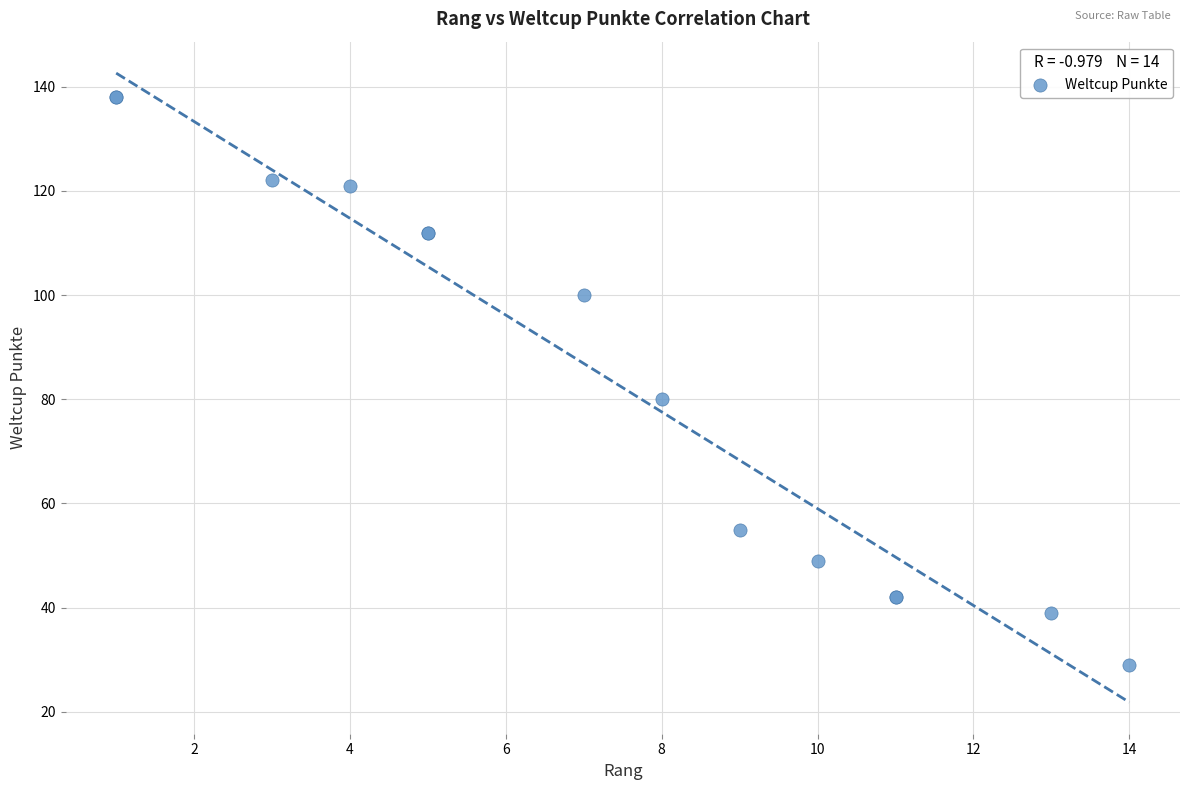

What Y value in the scatter plot is closest to 83?

80